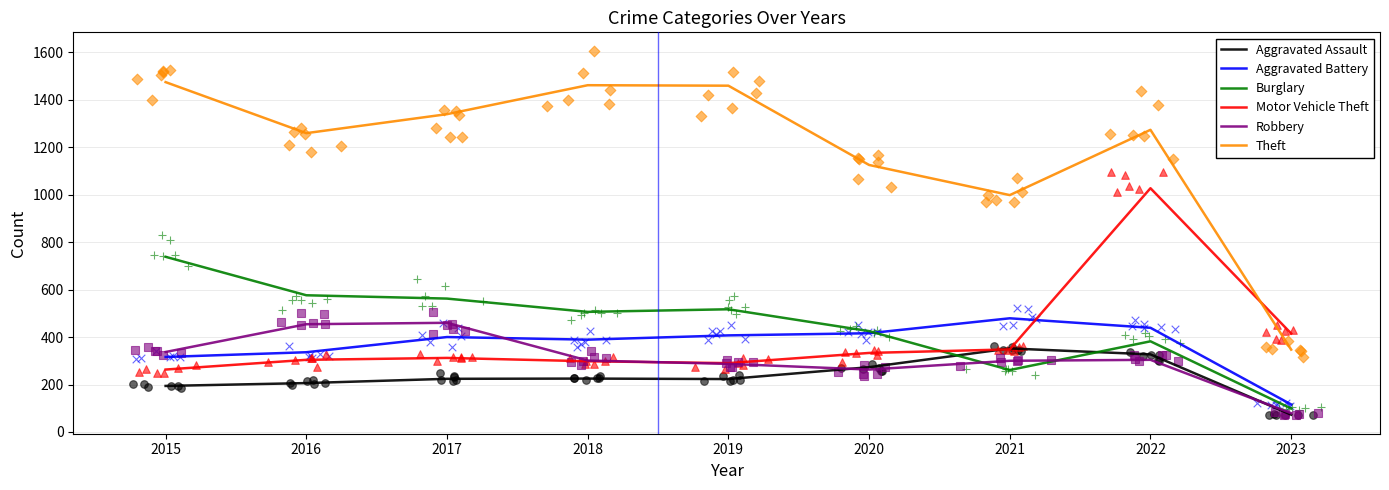

Which series contains the highest Y value?

Theft